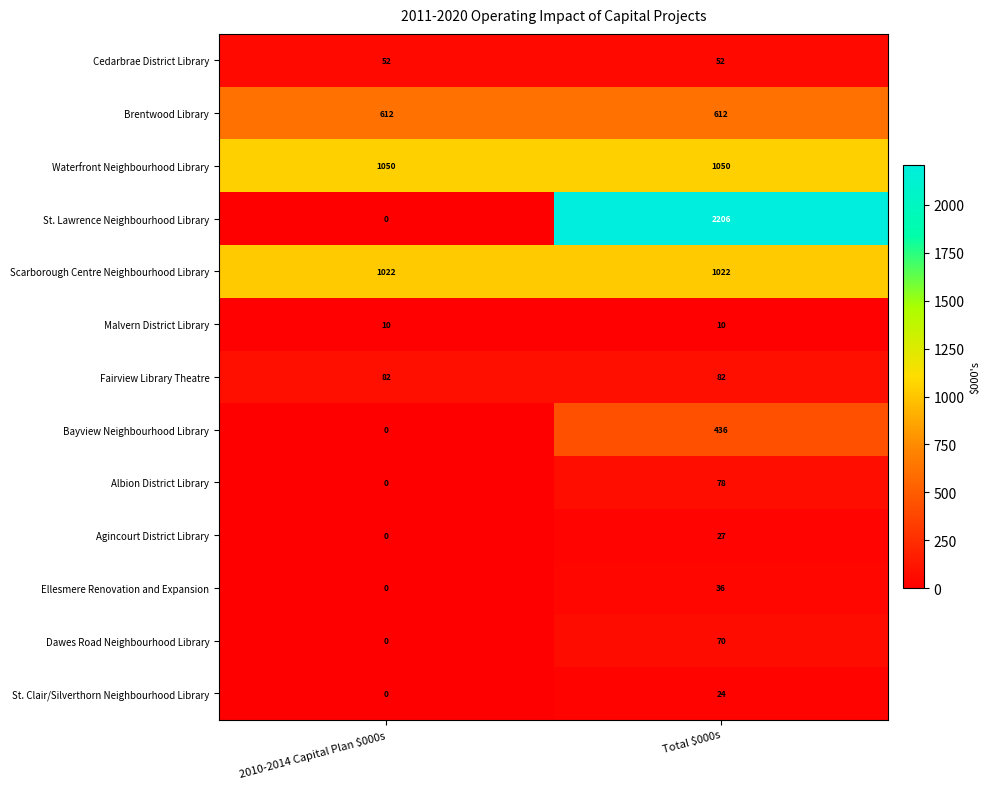

What is the spread (max minus min) of values at Total $000s?

2196